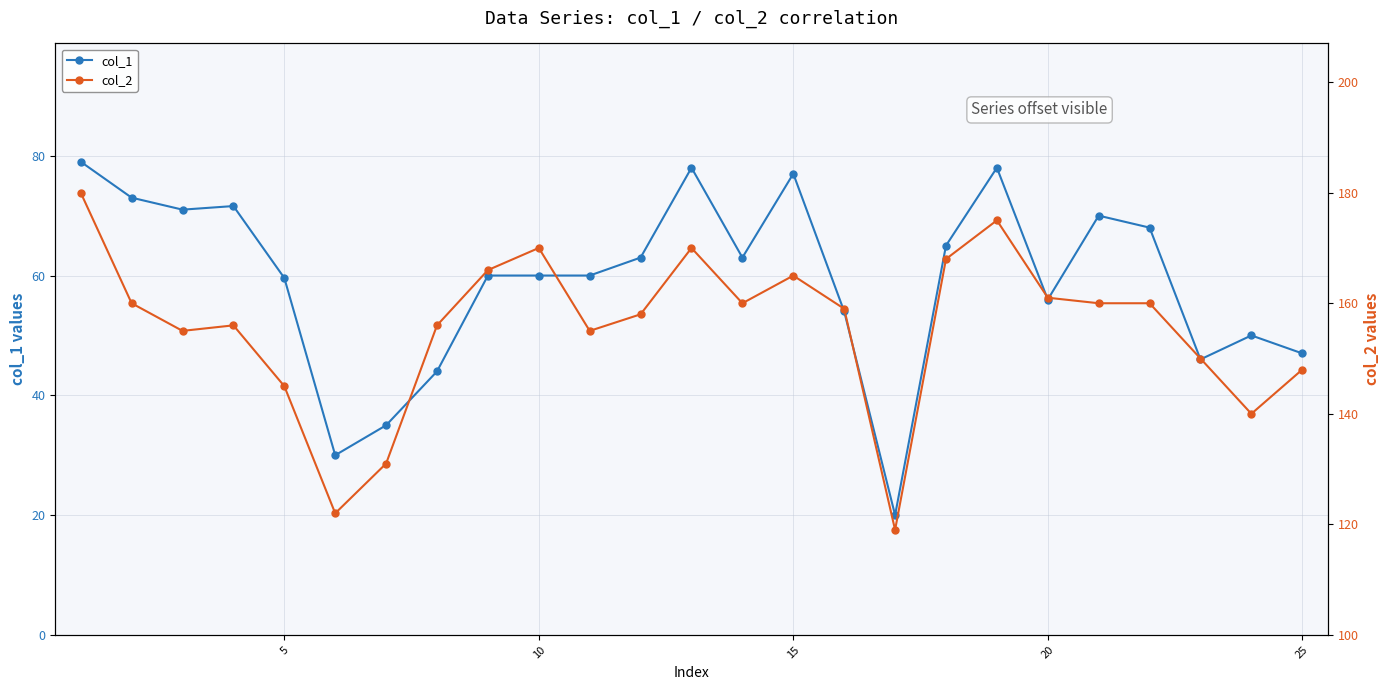

What is the highest value of the col_1 series?

79.0